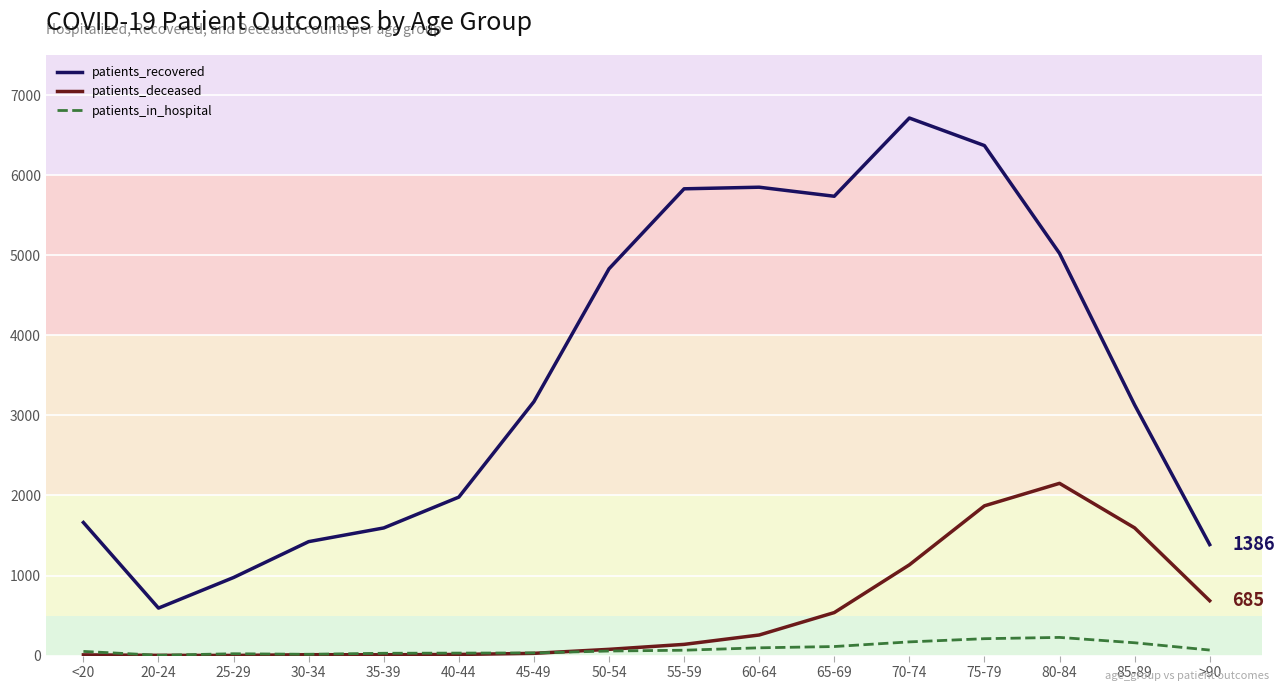

True or false: patients_deceased and patients_recovered intersect in this chart.

False